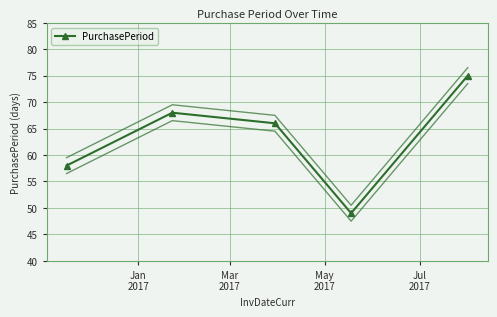

What is the value of the PurchasePeriod point at the 5th from the left?

75